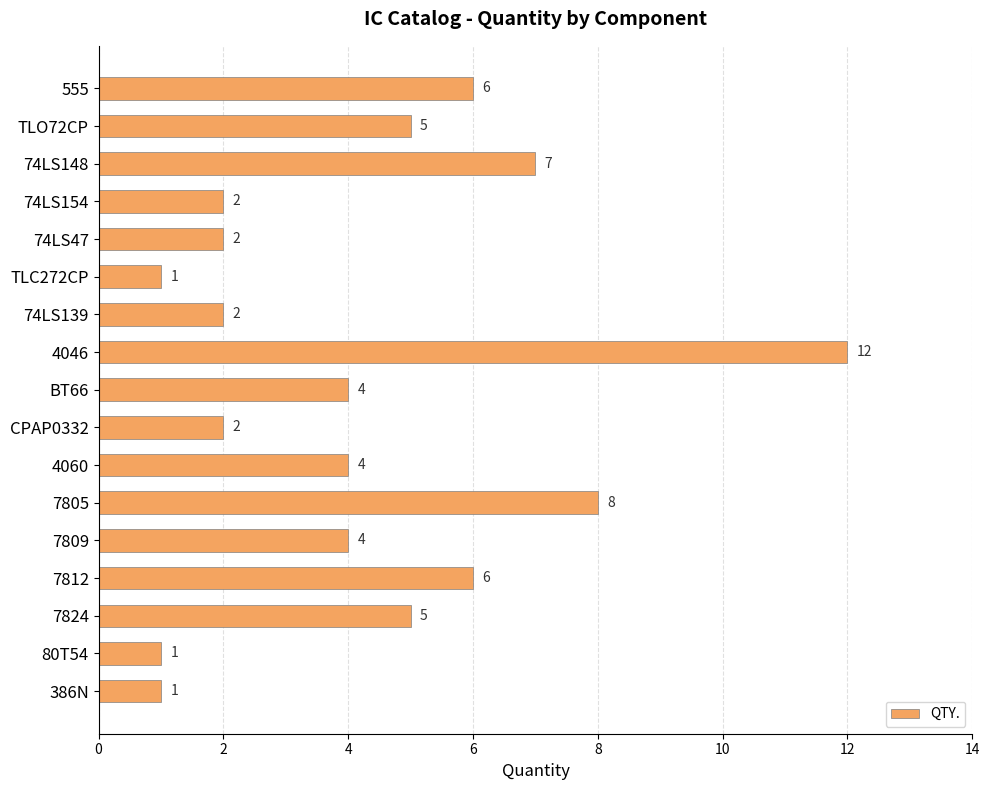

What is the difference between the values at 80T54 and 7809?

3